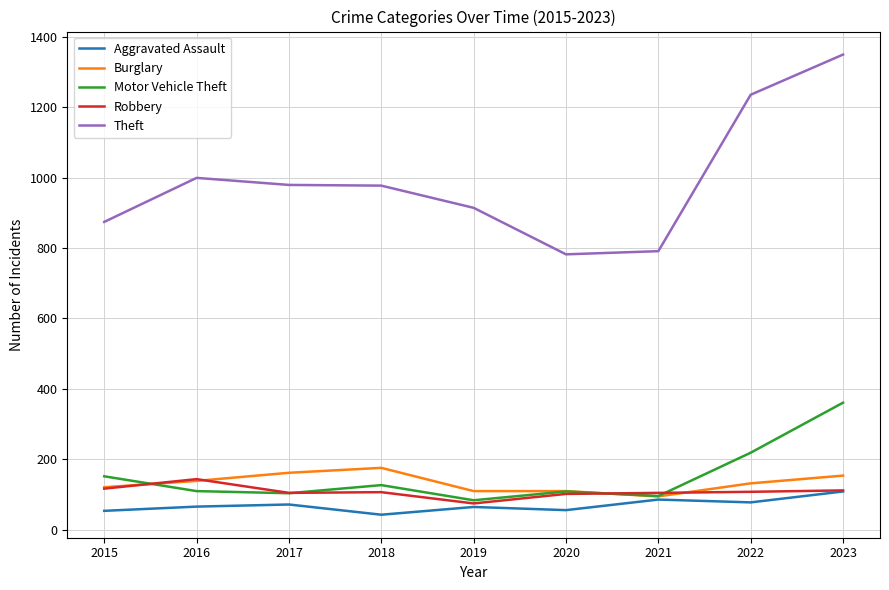

Which category has the highest value in the Motor Vehicle Theft series?

2023